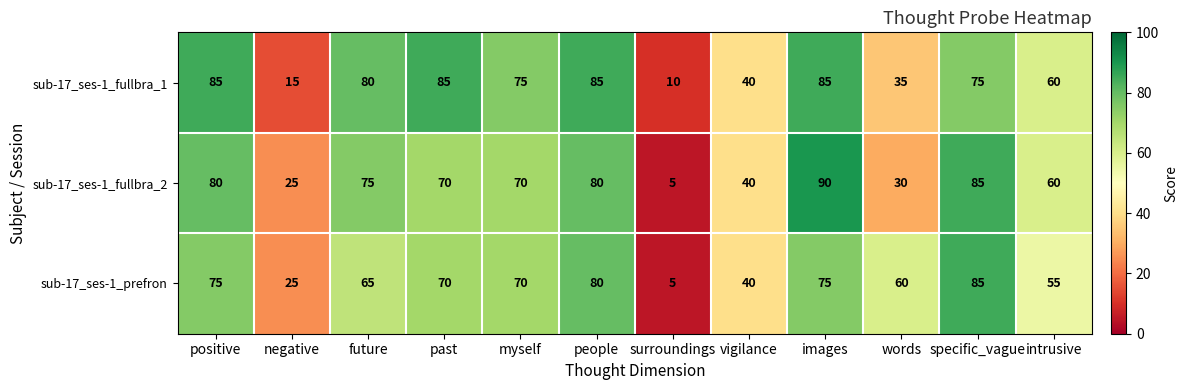

What is the approximate value of sub-17_ses-1_fullbra_2 at surroundings?

5